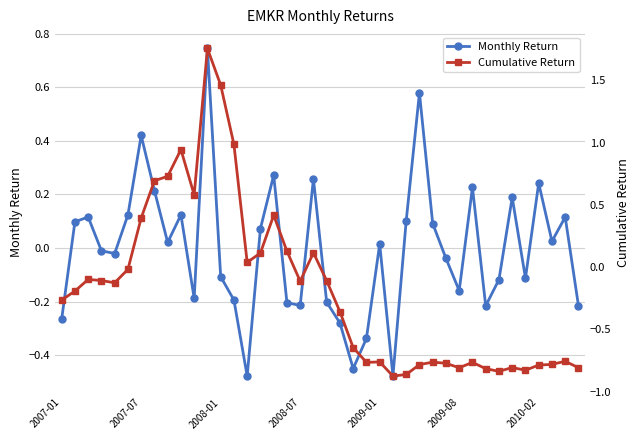

The value of Monthly Return at 2010-02 is 0.4. True or false?

False